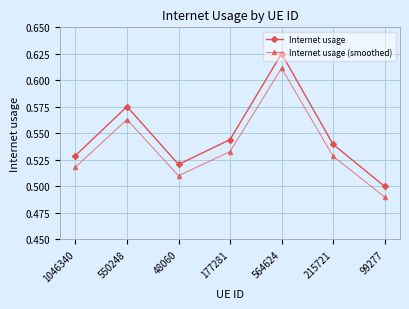

Does the chart have visible grid lines?

Yes